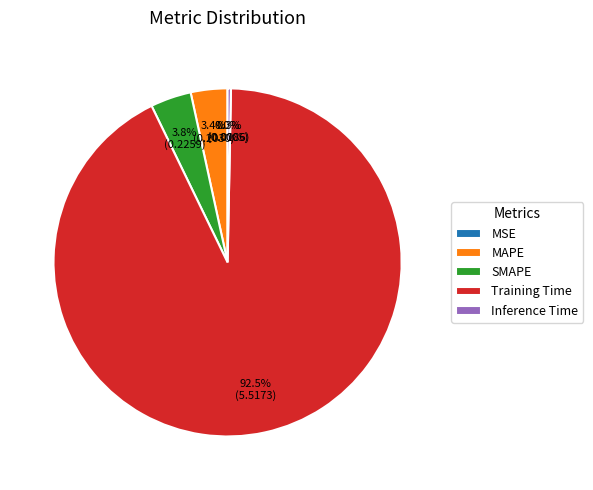

To the nearest percent, what is the difference between the Inference Time and MAPE slice percentages?

3%